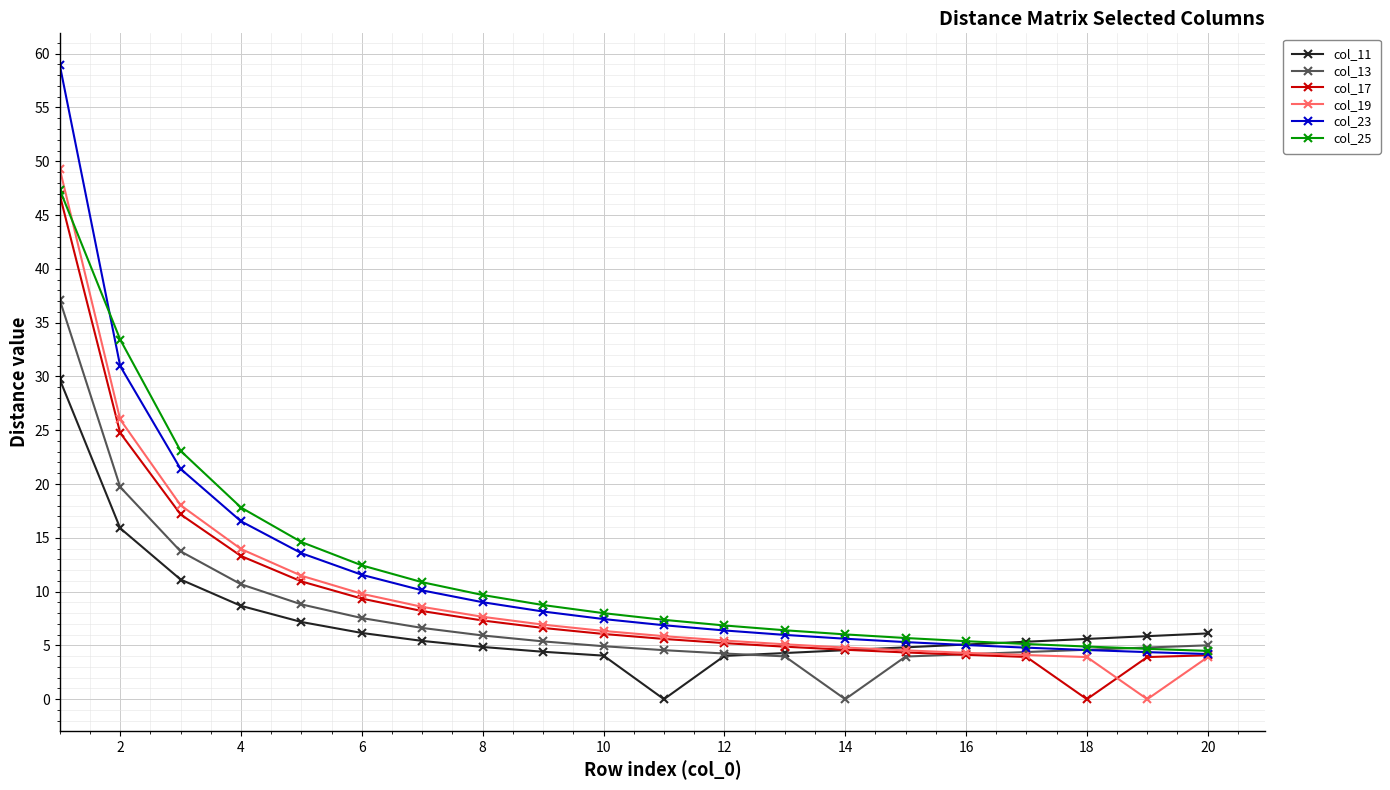

What is the value of the col_25 point at the 13th from the left?

6.4